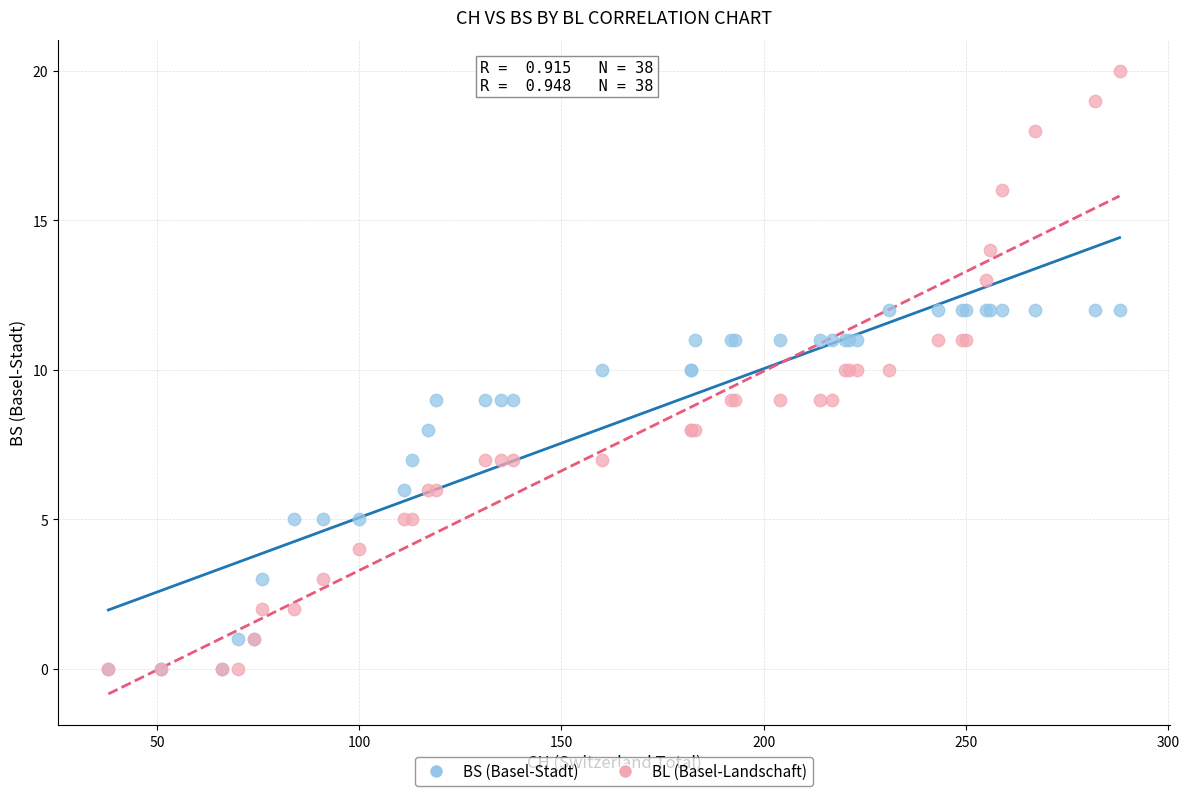

Which series contains the highest Y value?

BL (Basel-Landschaft)